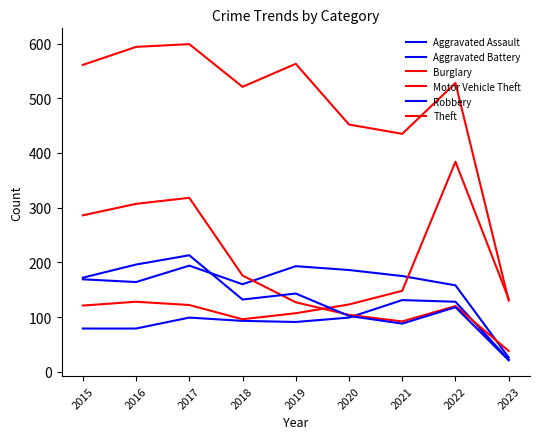

Does the chart display data point markers on the line(s)?

No